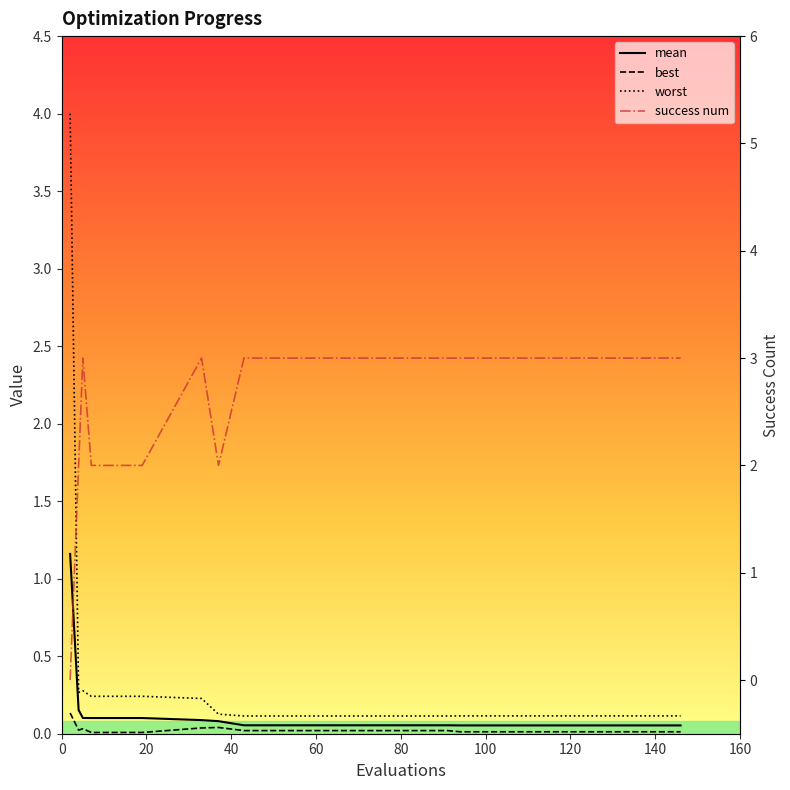

What is the difference between the second highest and second lowest values in the success num series?

1.0